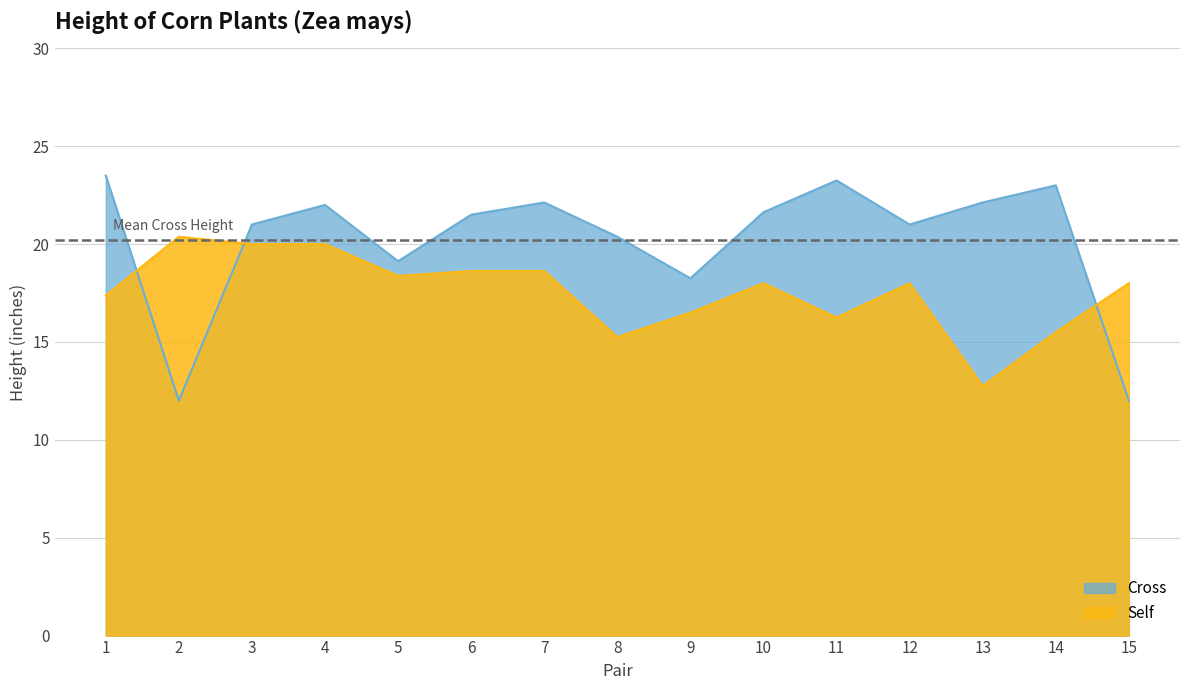

Reading left to right, what are all the values shown in this chart?

Cross: 1=23.5	2=12.0	3=21.0	4=22.0	5=19.1	6=21.5	7=22.1	8=20.4	9=18.2	10=21.6	11=23.2	12=21.0	13=22.1	14=23.0	15=12.0
Self: 1=17.4	2=20.4	3=20.0	4=20.0	5=18.4	6=18.6	7=18.6	8=15.2	9=16.5	10=18.0	11=16.2	12=18.0	13=12.8	14=15.5	15=18.0